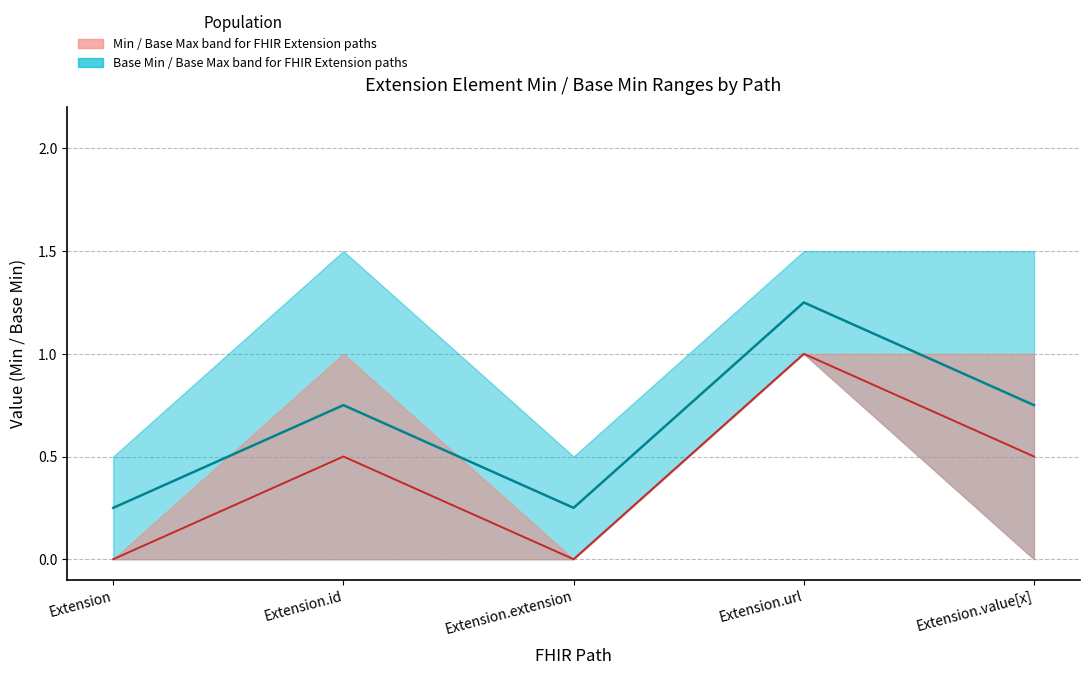

Is it true that Max (Base Max lower) equals 0 at Extension.id?

False